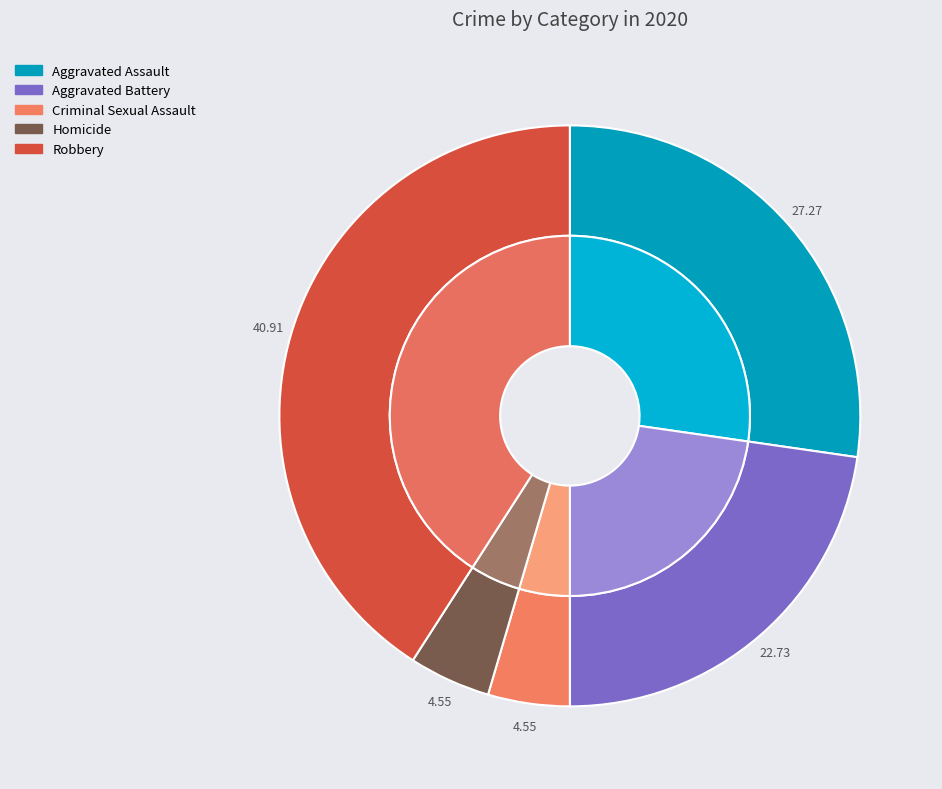

To the nearest percent, what is the difference between the largest and smallest slice percentages?

36%